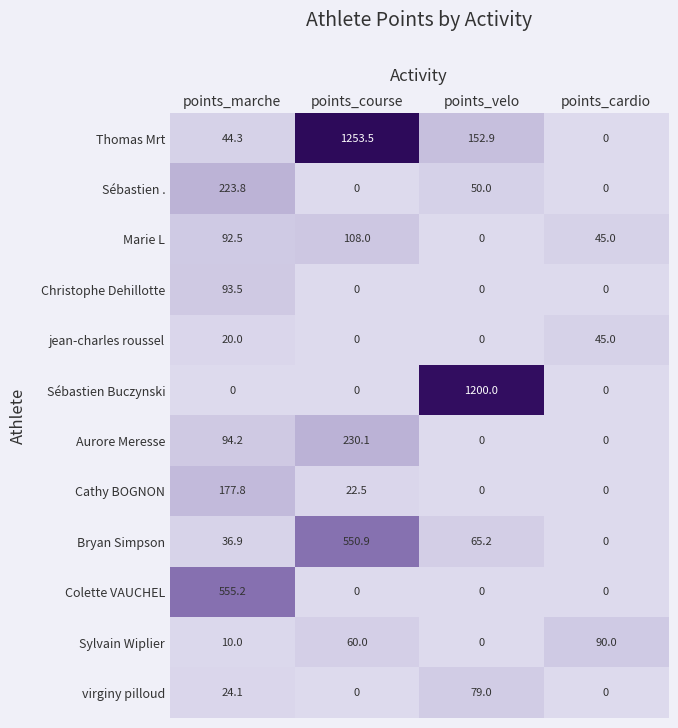

What is the difference between the second highest and minimum values in the Marie L series?

92.5